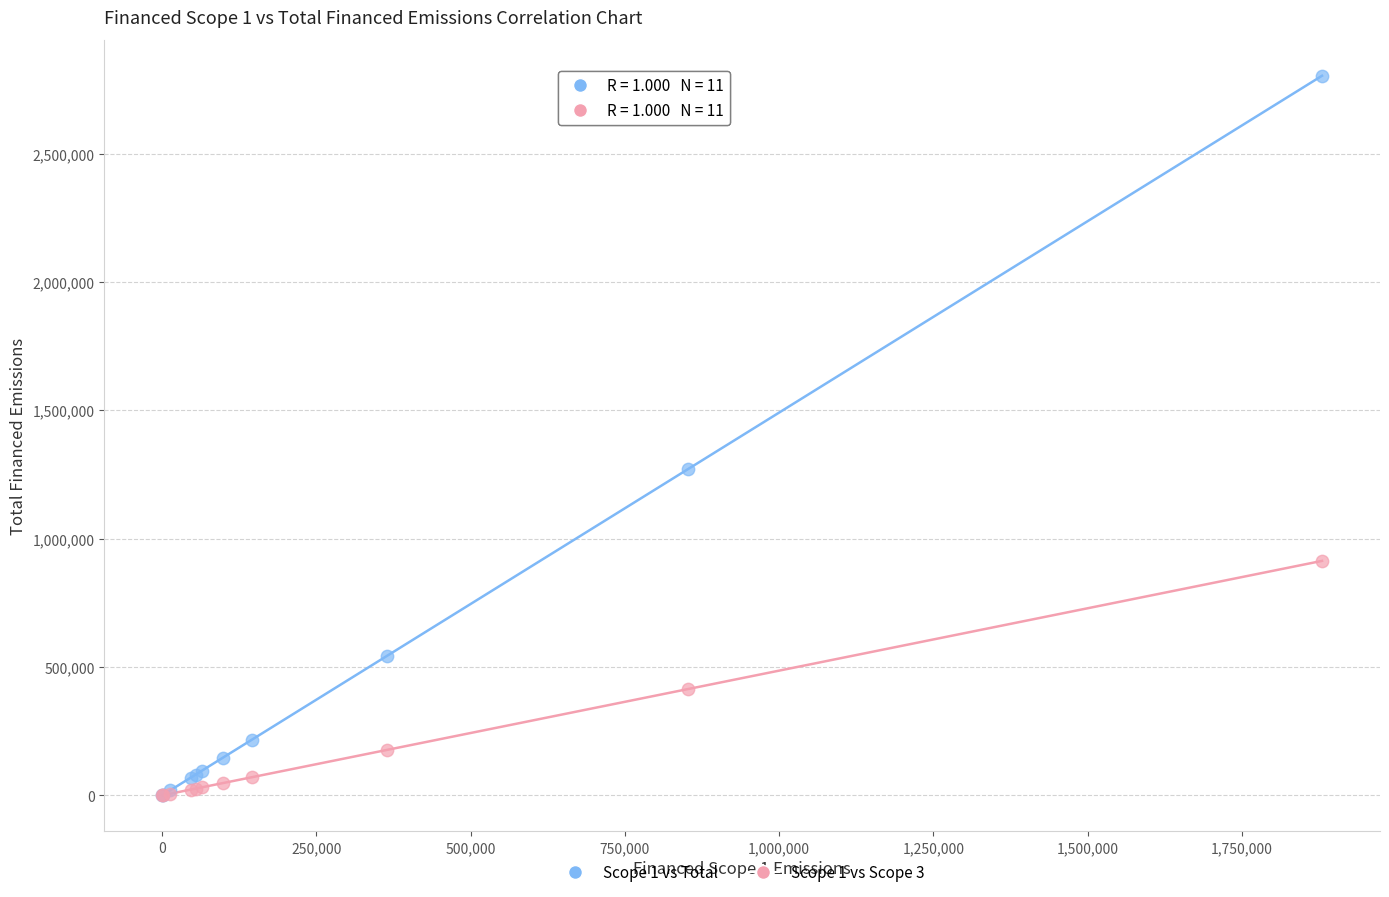

Across all series, what Y value is closest to 1401693?

1269812.0